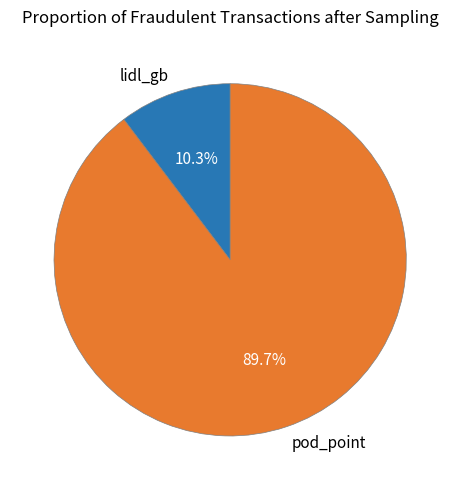

What is the majority slice?

pod_point